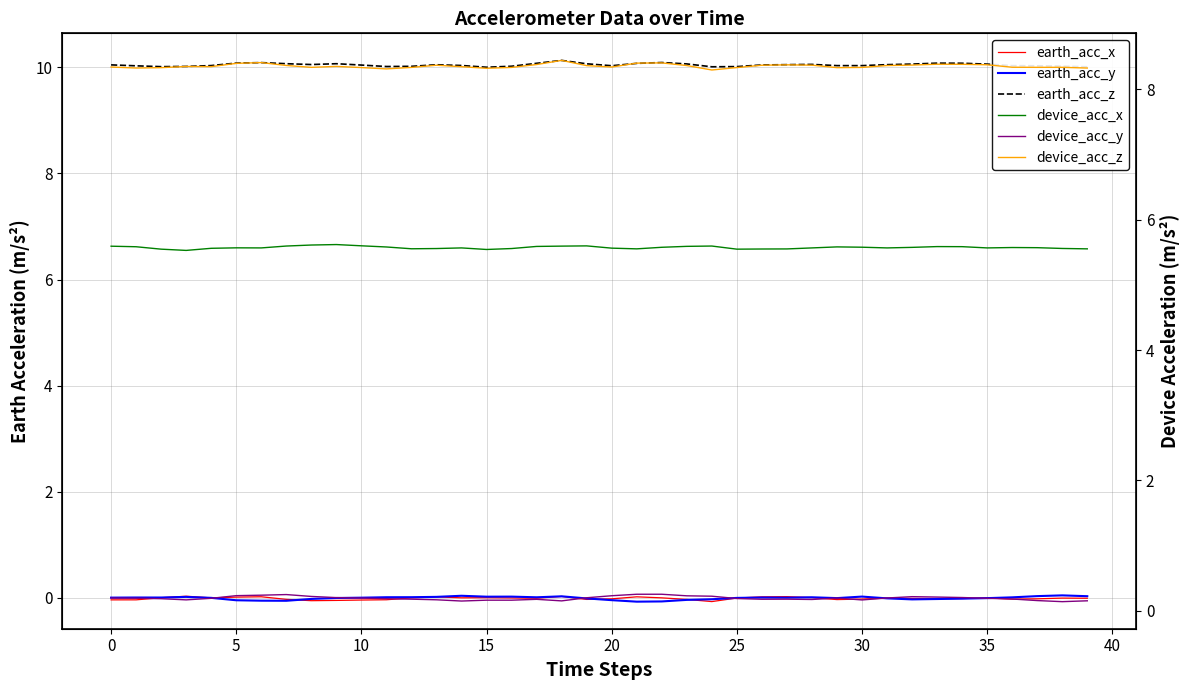

Which category has the highest value across all series?

18